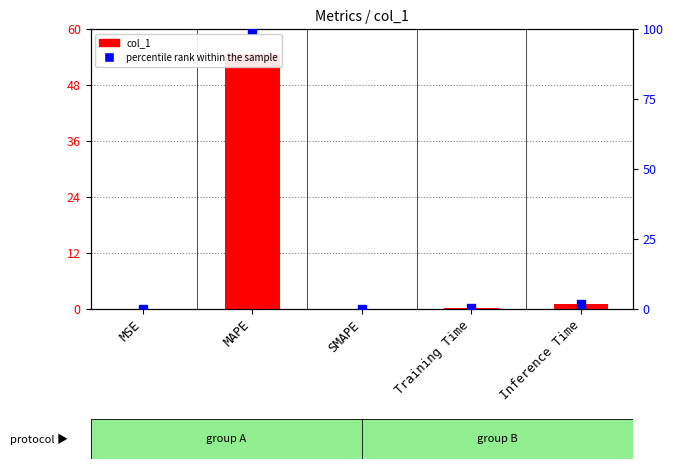

At which category is the sum across all series the highest?

MAPE